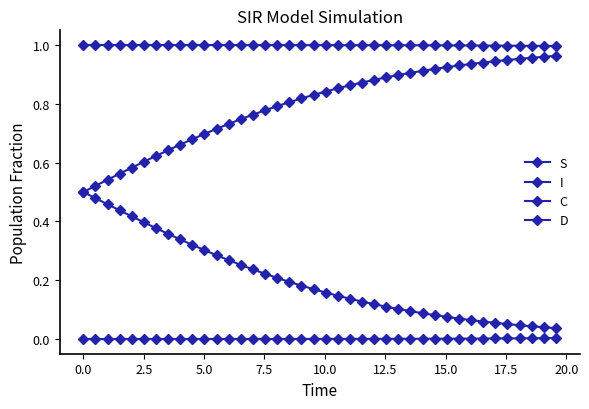

What is the sum of all S values?

40.0